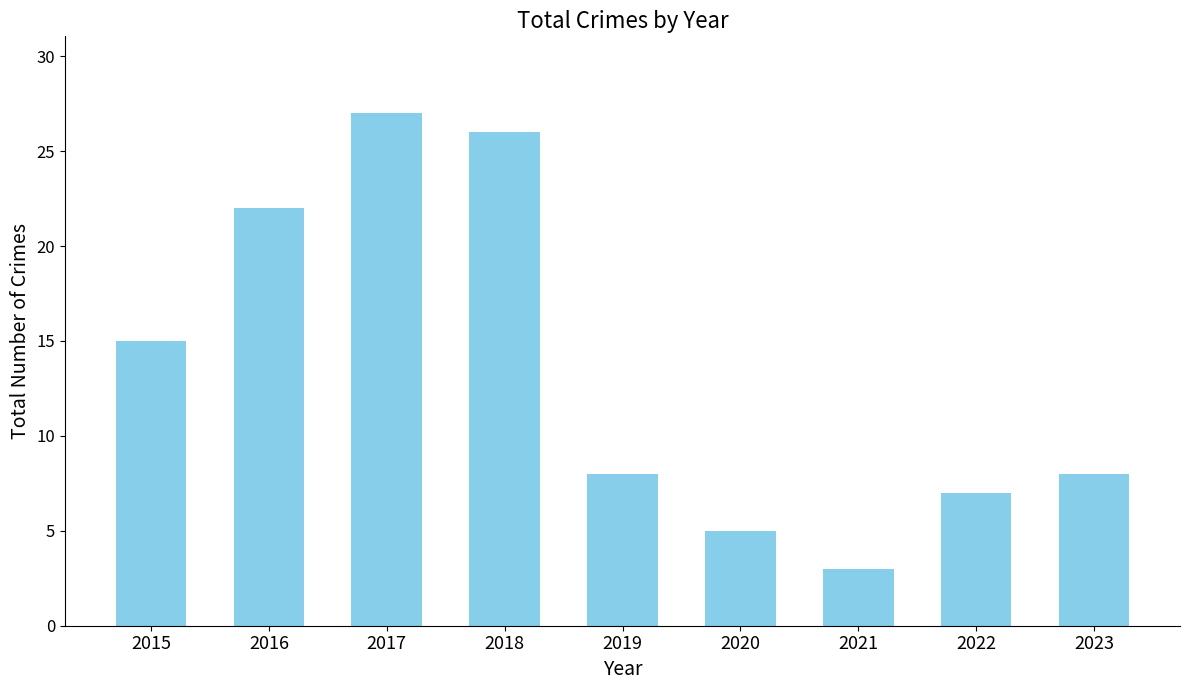

Where does the data first go above 8?

2015